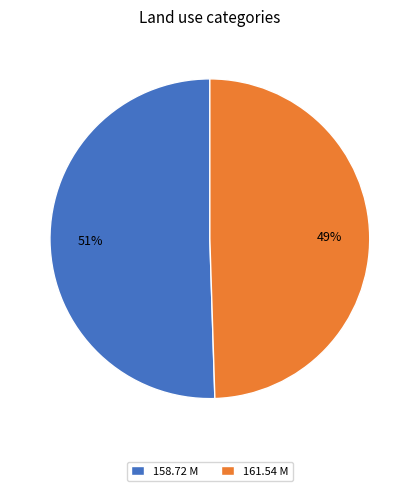

Which slice represents more than half of the pie?

158.72 M